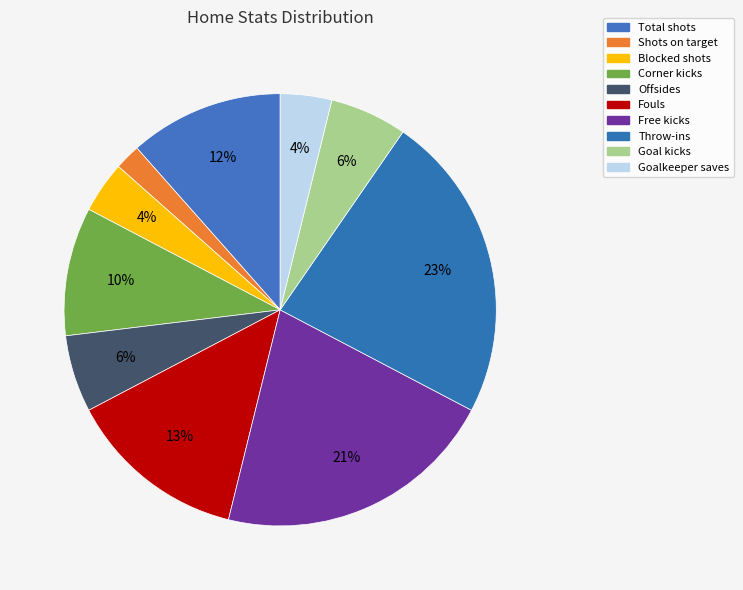

What is the ratio of the value at Shots on target to the value at Throw-ins?

0.1